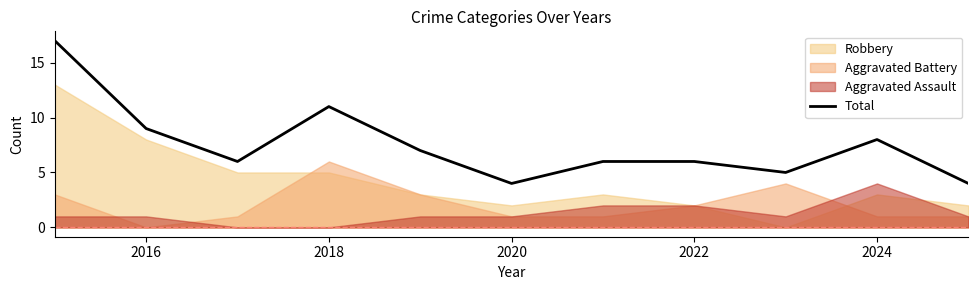

The value of Total at 2024 is 12. True or false?

False